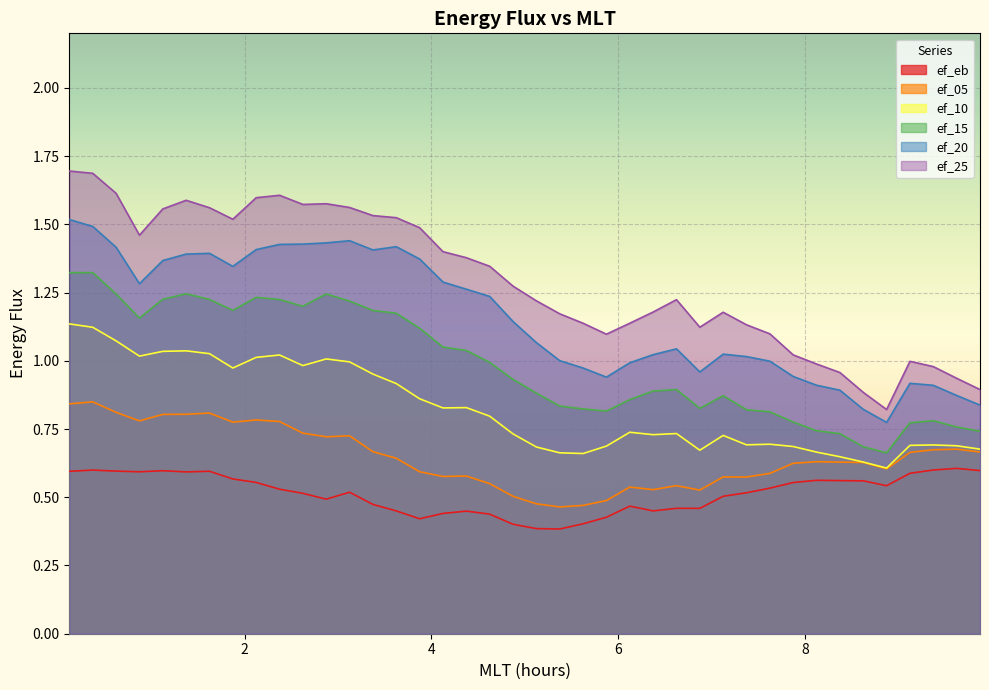

Reading left to right, list all the values displayed in this chart.

ef_eb: 0.125=0.6	0.375=0.6	0.625=0.6	0.875=0.6	1.125=0.6	1.375=0.6	1.625=0.6	1.875=0.6	2.125=0.6	2.375=0.5	2.625=0.5	2.875=0.5	3.125=0.5	3.375=0.5	3.625=0.5	3.875=0.4	4.125=0.4	4.375=0.4	4.625=0.4	4.875=0.4	5.125=0.4	5.375=0.4	5.625=0.4	5.875=0.4	6.125=0.5	6.375=0.5	6.625=0.5	6.875=0.5	7.125=0.5	7.375=0.5	7.625=0.5	7.875=0.6	8.125=0.6	8.375=0.6	8.625=0.6	8.875=0.5	9.125=0.6	9.375=0.6	9.625=0.6	9.875=0.6
ef_05: 0.125=0.8	0.375=0.8	0.625=0.8	0.875=0.8	1.125=0.8	1.375=0.8	1.625=0.8	1.875=0.8	2.125=0.8	2.375=0.8	2.625=0.7	2.875=0.7	3.125=0.7	3.375=0.7	3.625=0.6	3.875=0.6	4.125=0.6	4.375=0.6	4.625=0.5	4.875=0.5	5.125=0.5	5.375=0.5	5.625=0.5	5.875=0.5	6.125=0.5	6.375=0.5	6.625=0.5	6.875=0.5	7.125=0.6	7.375=0.6	7.625=0.6	7.875=0.6	8.125=0.6	8.375=0.6	8.625=0.6	8.875=0.6	9.125=0.7	9.375=0.7	9.625=0.7	9.875=0.7
ef_10: 0.125=1.1	0.375=1.1	0.625=1.1	0.875=1.0	1.125=1.0	1.375=1.0	1.625=1.0	1.875=1.0	2.125=1.0	2.375=1.0	2.625=1.0	2.875=1.0	3.125=1.0	3.375=1.0	3.625=0.9	3.875=0.9	4.125=0.8	4.375=0.8	4.625=0.8	4.875=0.7	5.125=0.7	5.375=0.7	5.625=0.7	5.875=0.7	6.125=0.7	6.375=0.7	6.625=0.7	6.875=0.7	7.125=0.7	7.375=0.7	7.625=0.7	7.875=0.7	8.125=0.7	8.375=0.6	8.625=0.6	8.875=0.6	9.125=0.7	9.375=0.7	9.625=0.7	9.875=0.7
ef_15: 0.125=1.3	0.375=1.3	0.625=1.2	0.875=1.2	1.125=1.2	1.375=1.2	1.625=1.2	1.875=1.2	2.125=1.2	2.375=1.2	2.625=1.2	2.875=1.2	3.125=1.2	3.375=1.2	3.625=1.2	3.875=1.1	4.125=1.1	4.375=1.0	4.625=1.0	4.875=0.9	5.125=0.9	5.375=0.8	5.625=0.8	5.875=0.8	6.125=0.9	6.375=0.9	6.625=0.9	6.875=0.8	7.125=0.9	7.375=0.8	7.625=0.8	7.875=0.8	8.125=0.7	8.375=0.7	8.625=0.7	8.875=0.7	9.125=0.8	9.375=0.8	9.625=0.8	9.875=0.7
ef_20: 0.125=1.5	0.375=1.5	0.625=1.4	0.875=1.3	1.125=1.4	1.375=1.4	1.625=1.4	1.875=1.3	2.125=1.4	2.375=1.4	2.625=1.4	2.875=1.4	3.125=1.4	3.375=1.4	3.625=1.4	3.875=1.4	4.125=1.3	4.375=1.3	4.625=1.2	4.875=1.1	5.125=1.1	5.375=1.0	5.625=1.0	5.875=0.9	6.125=1.0	6.375=1.0	6.625=1.0	6.875=1.0	7.125=1.0	7.375=1.0	7.625=1.0	7.875=0.9	8.125=0.9	8.375=0.9	8.625=0.8	8.875=0.8	9.125=0.9	9.375=0.9	9.625=0.9	9.875=0.8
ef_25: 0.125=1.7	0.375=1.7	0.625=1.6	0.875=1.5	1.125=1.6	1.375=1.6	1.625=1.6	1.875=1.5	2.125=1.6	2.375=1.6	2.625=1.6	2.875=1.6	3.125=1.6	3.375=1.5	3.625=1.5	3.875=1.5	4.125=1.4	4.375=1.4	4.625=1.3	4.875=1.3	5.125=1.2	5.375=1.2	5.625=1.1	5.875=1.1	6.125=1.1	6.375=1.2	6.625=1.2	6.875=1.1	7.125=1.2	7.375=1.1	7.625=1.1	7.875=1.0	8.125=1.0	8.375=1.0	8.625=0.9	8.875=0.8	9.125=1.0	9.375=1.0	9.625=0.9	9.875=0.9